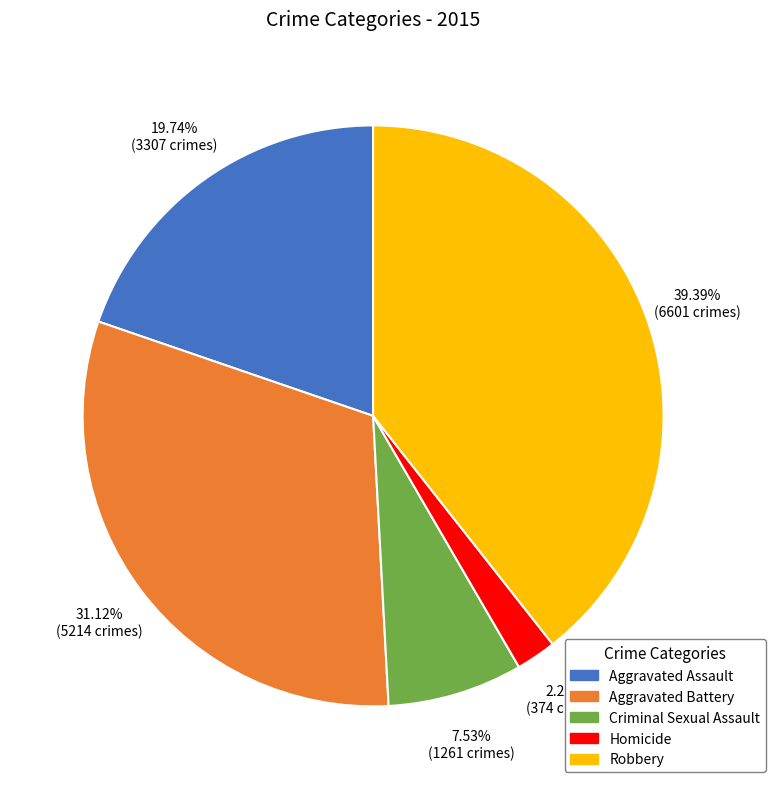

What percentage is NOT represented by Criminal Sexual Assault?

92.5%